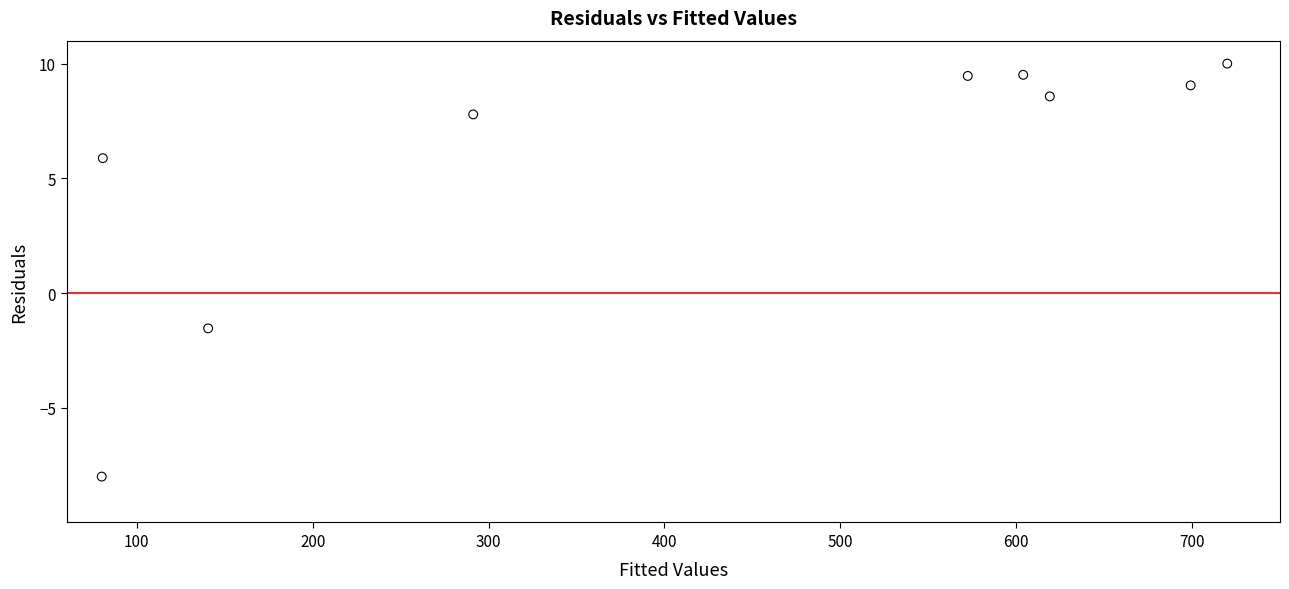

What is the average X value?

423.0